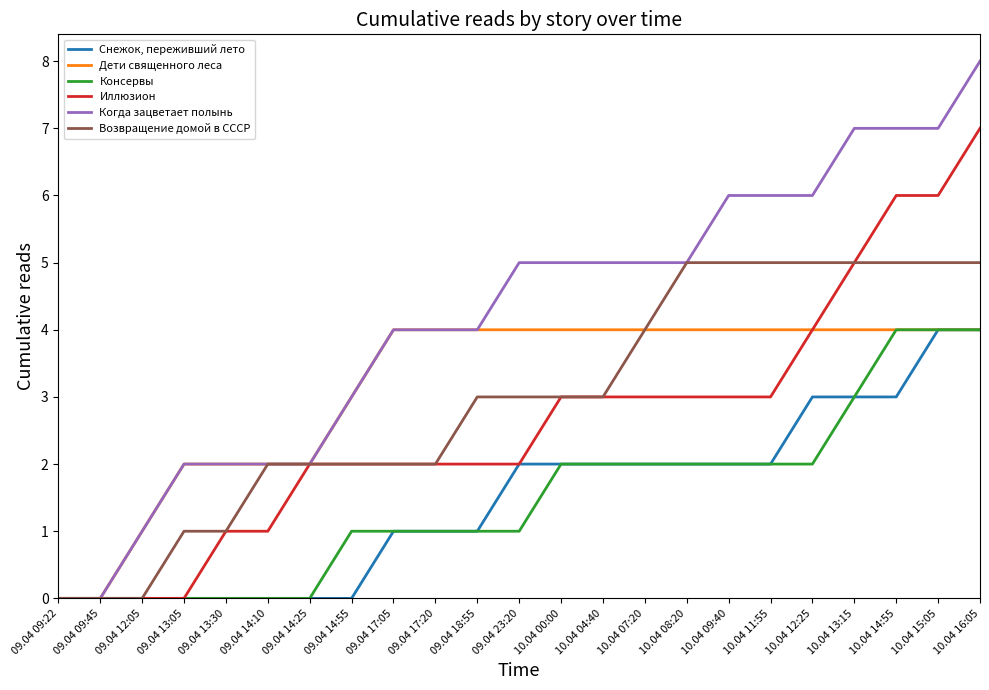

True or false: Снежок, переживший лето has a value of 3 at 09.04 14:25.

False